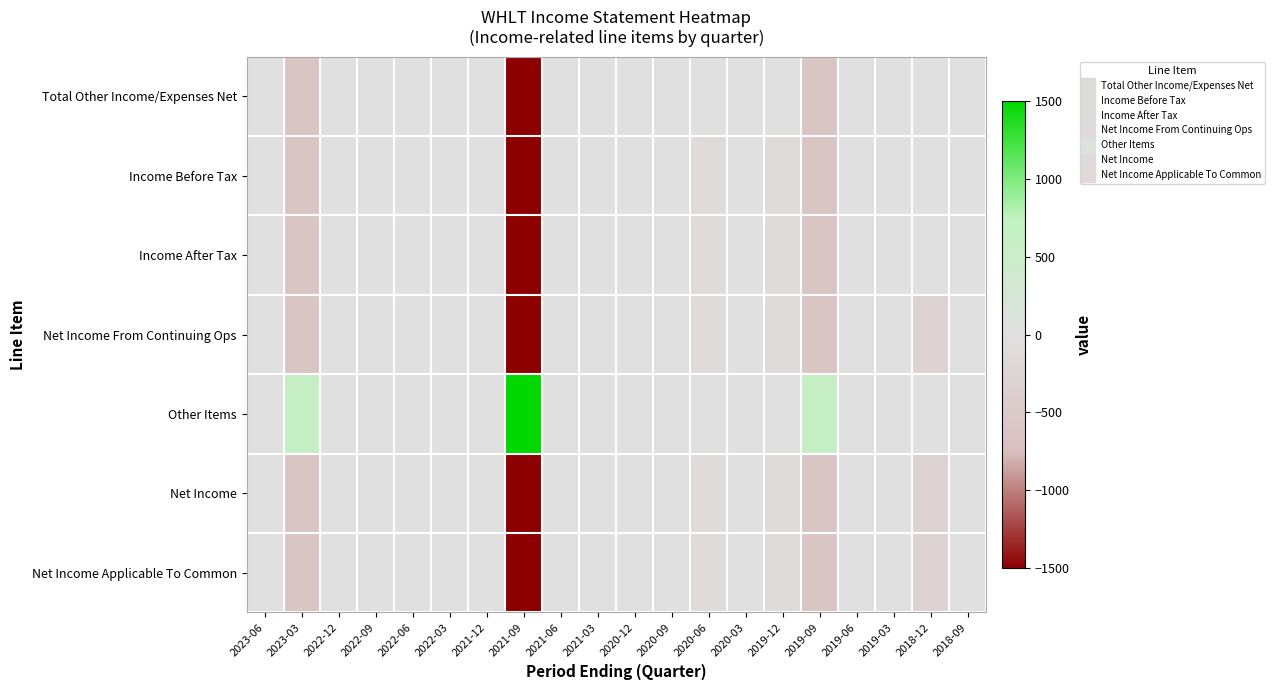

List the series in order of their peak value, lowest first.

Total Other Income/Expenses Net, Income Before Tax, Income After Tax, Net Income From Continuing Ops, Net Income, Net Income Applicable To Common, Other Items